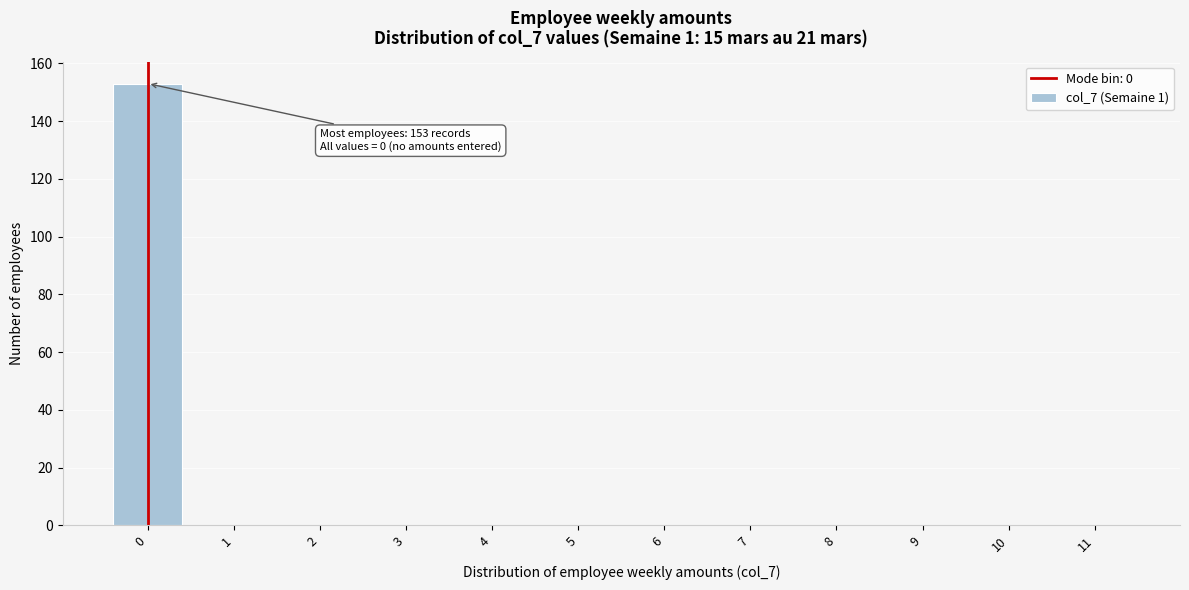

Which range on the x-axis has the tallest bar?

-0.5 to 0.5